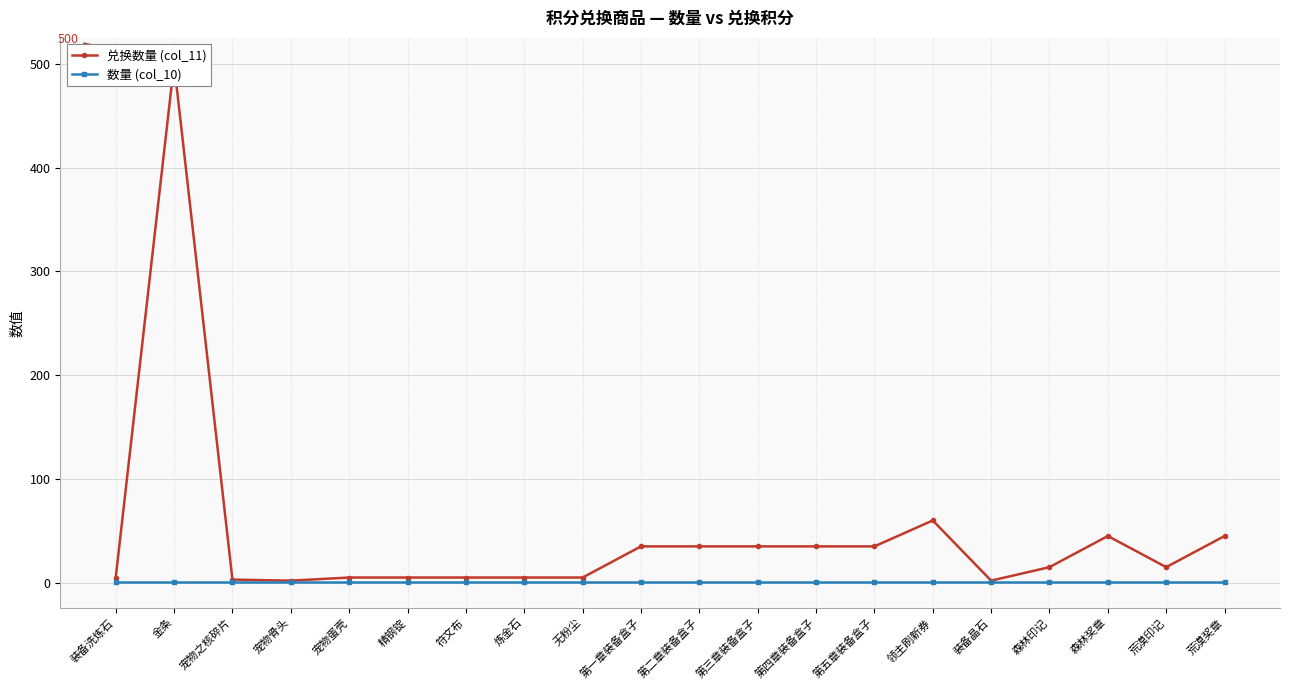

What is the difference between the highest and lowest values at 荒漠印记?

14